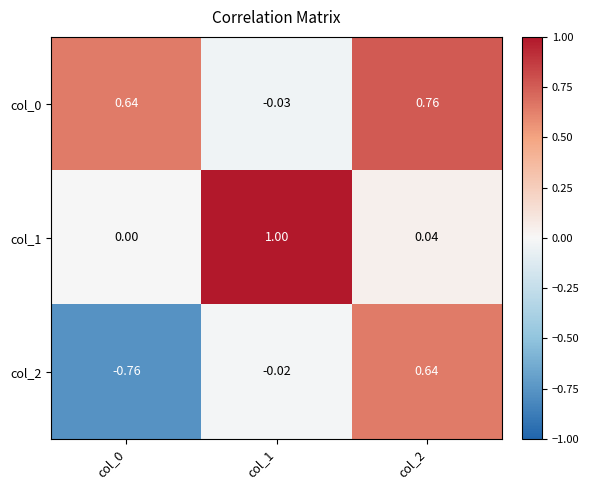

Count the number of data series in this chart.

3